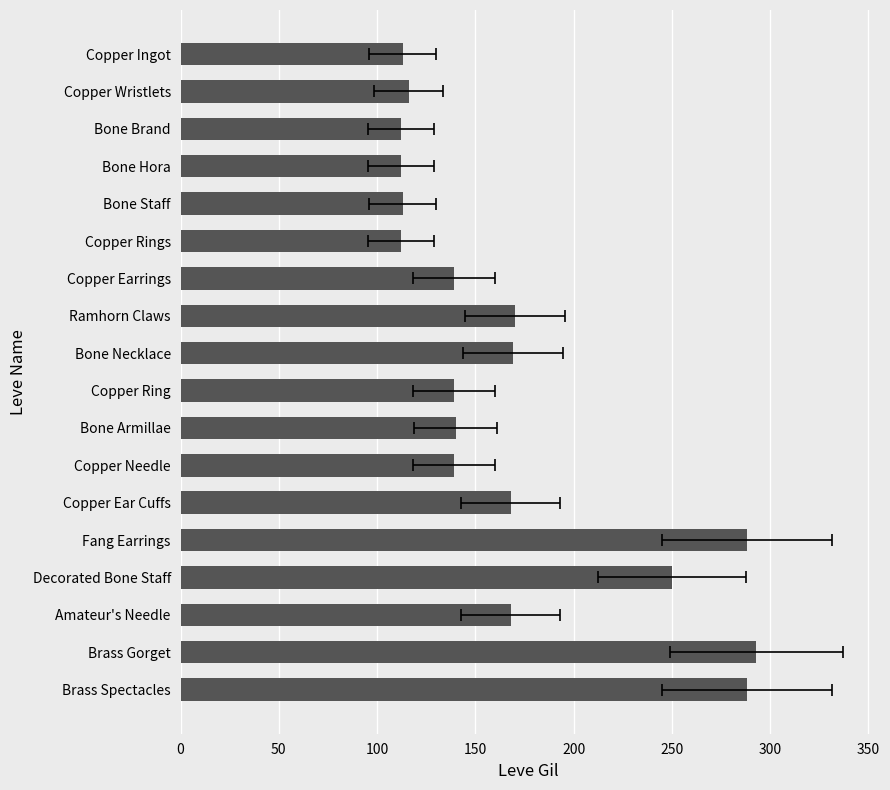

How many distinct data groups are displayed?

1